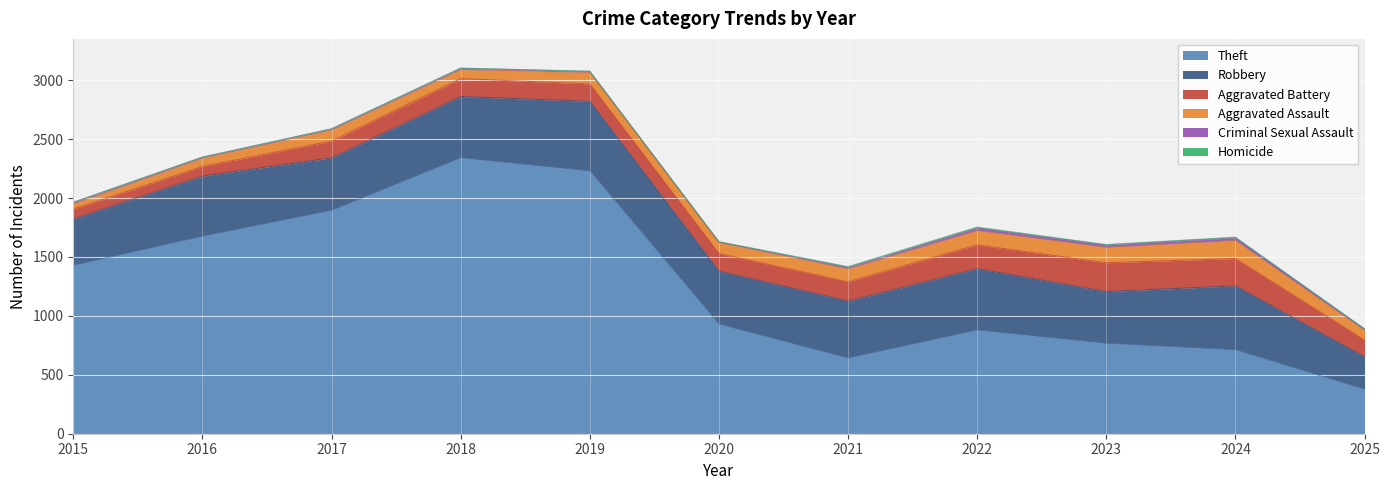

Does the chart display data point markers on the line(s)?

No